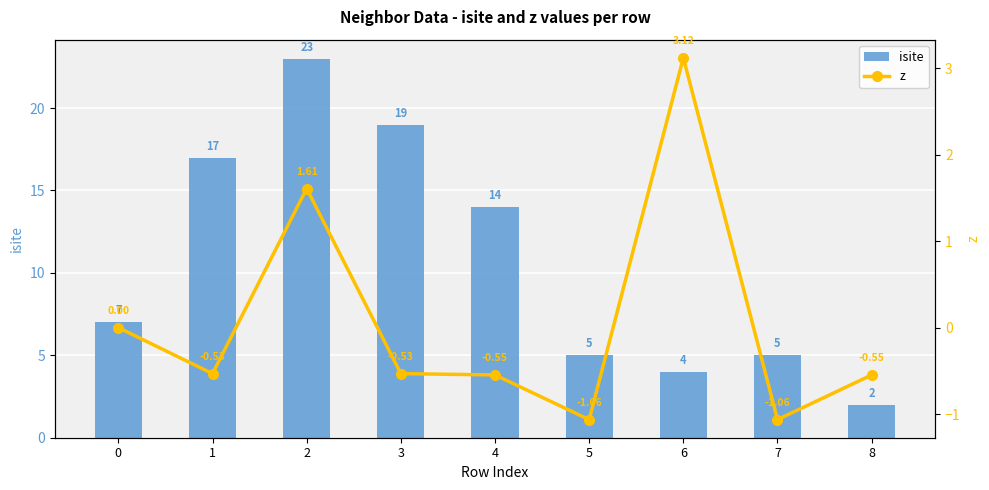

Where is z nearest to the value 1?

2